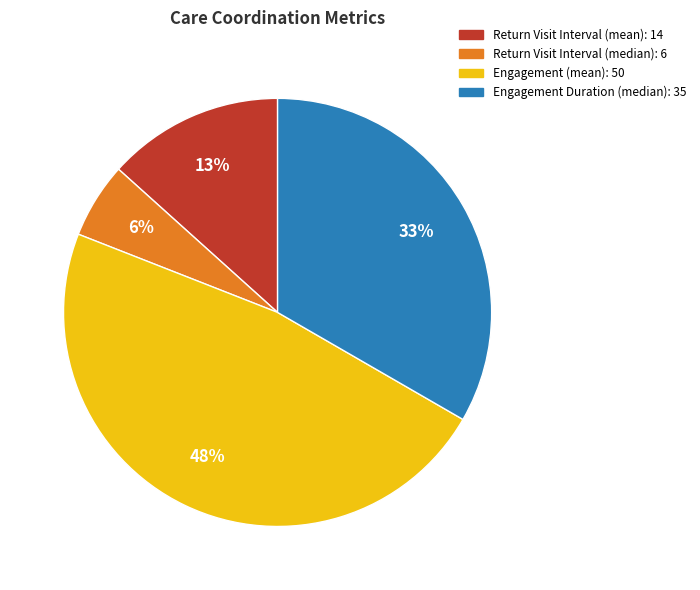

Does any single category account for the majority?

No